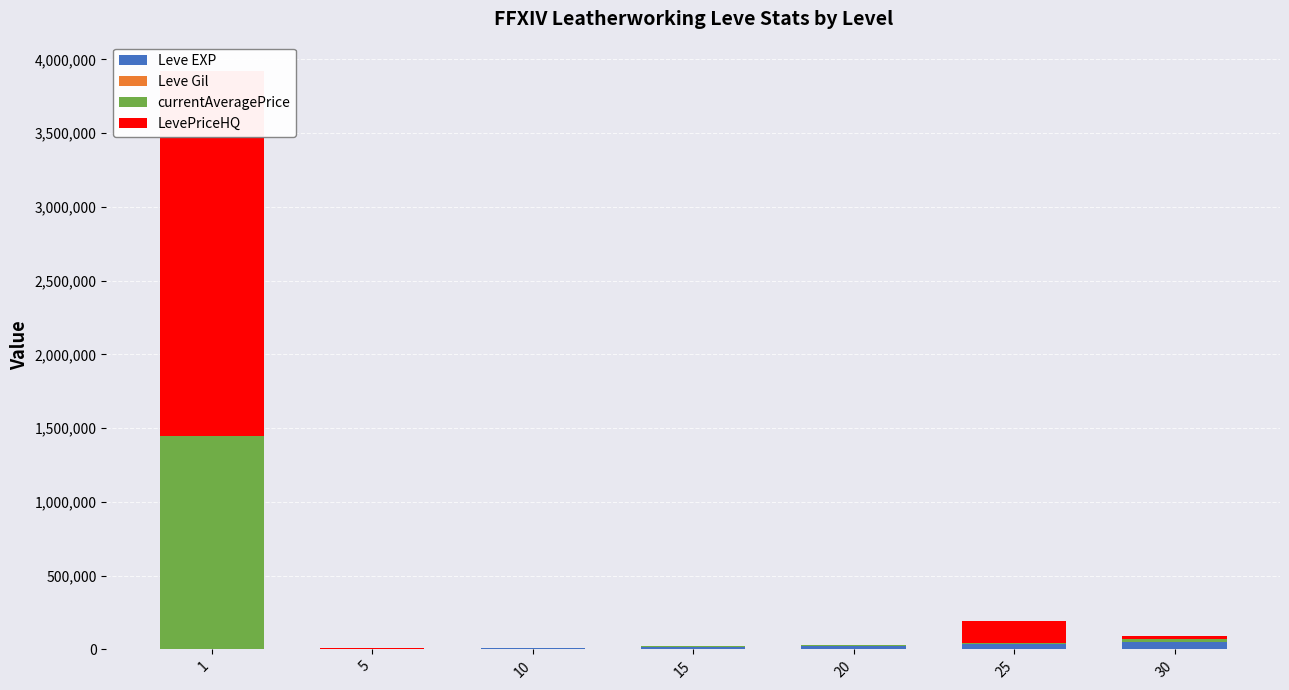

The LevePriceHQ series shows 733 at 15. True or false?

True